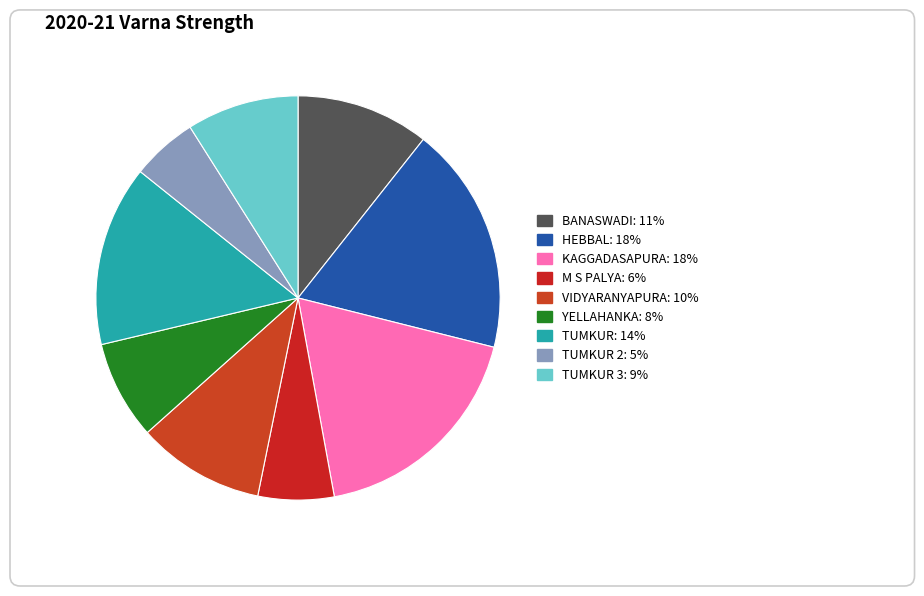

Count the number of slices in the pie.

9